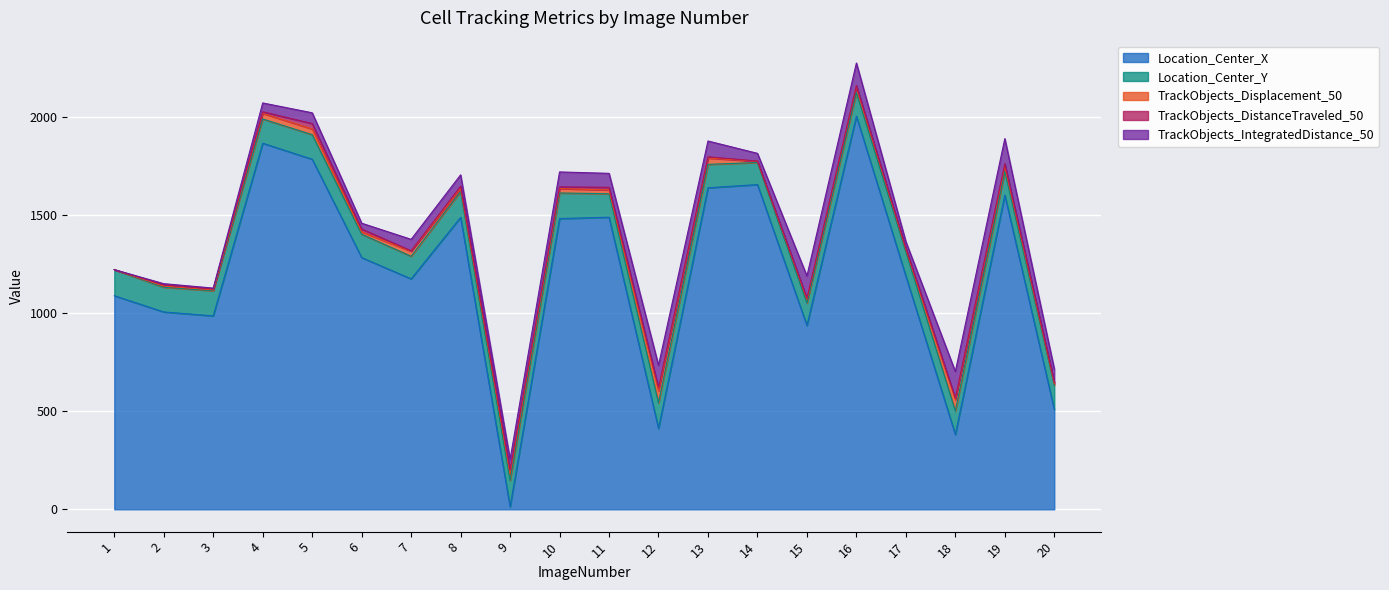

Rank the categories by Location_Center_X value from highest to lowest.

16, 4, 5, 14, 13, 19, 11, 8, 10, 6, 17, 7, 1, 2, 3, 15, 20, 12, 18, 9